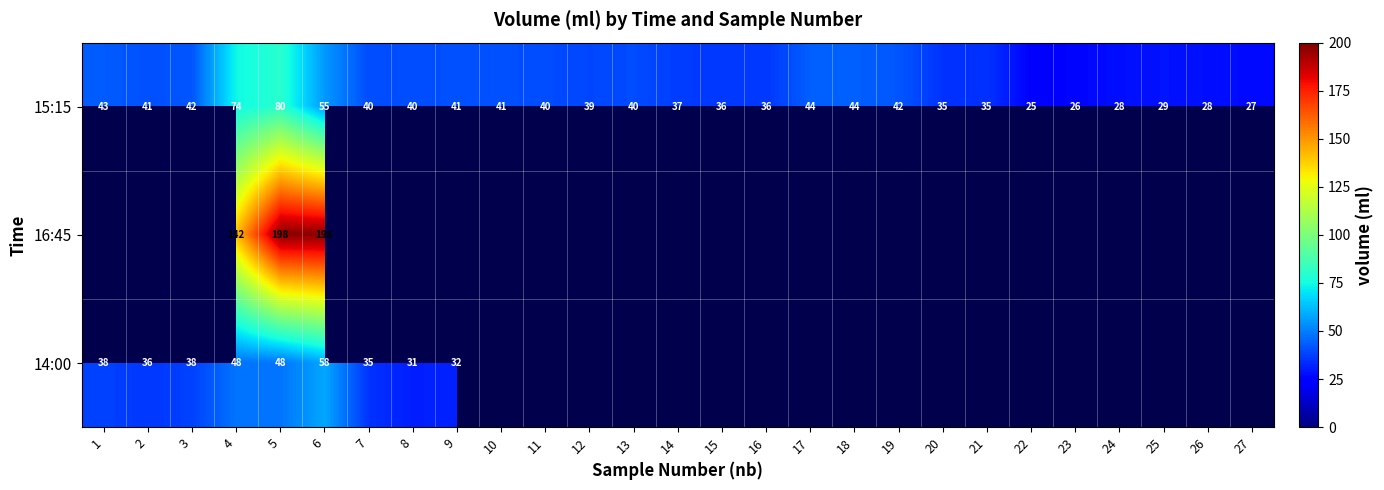

The 14:00 series shows 31 at 8. True or false?

True